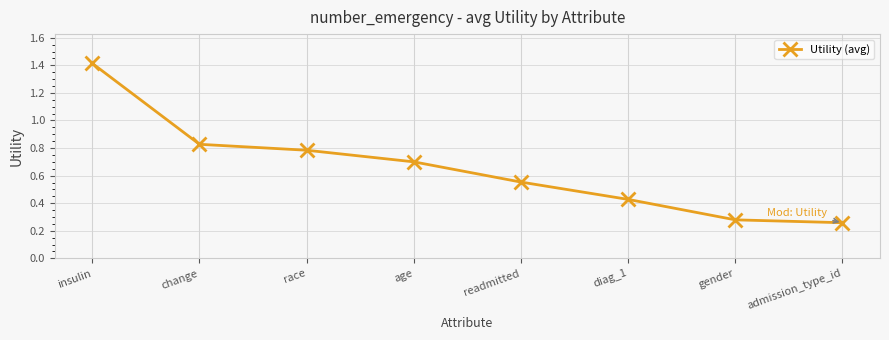

Between race and age, which is larger?

race